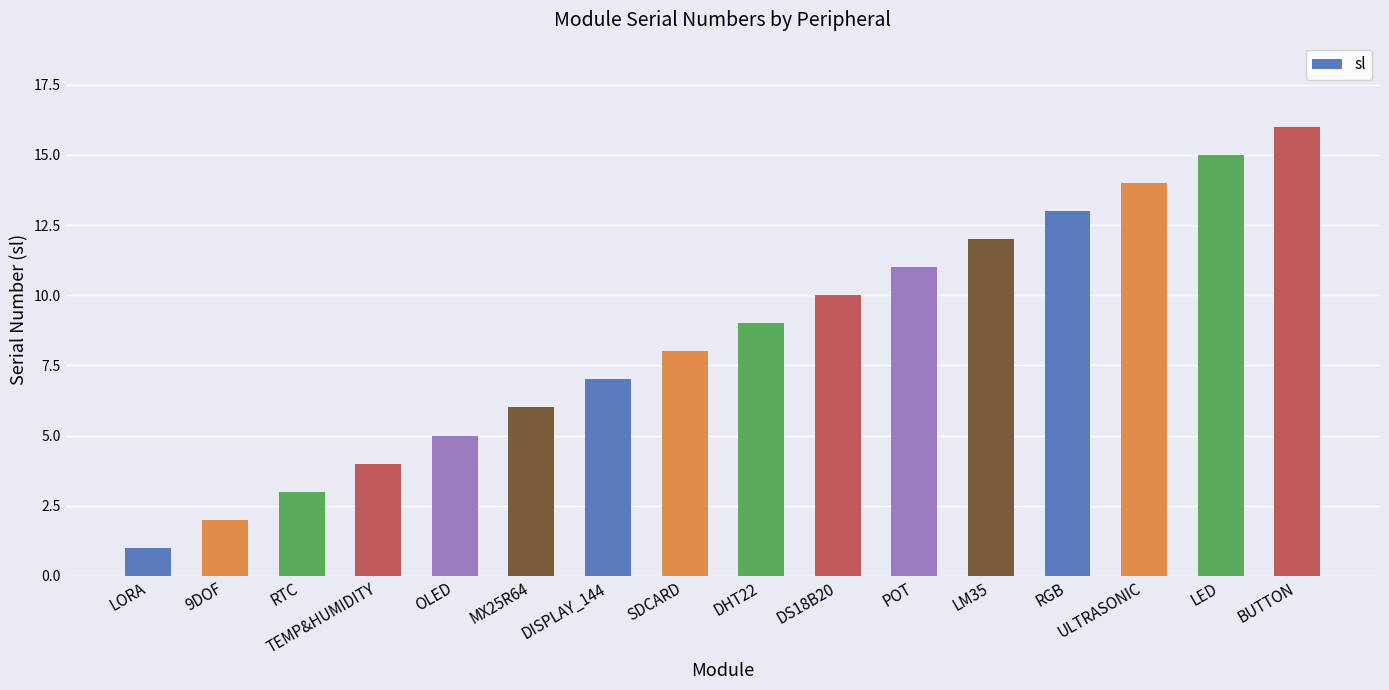

What is the sum of all values?

136